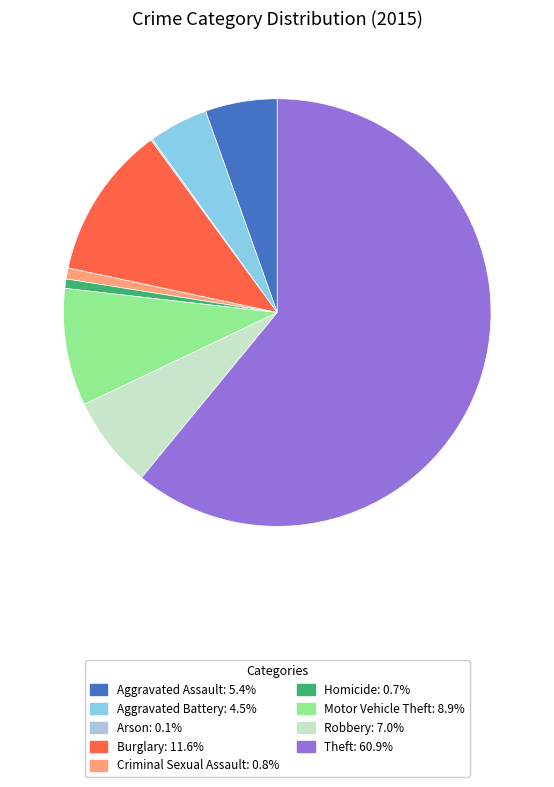

What is the majority slice?

Theft